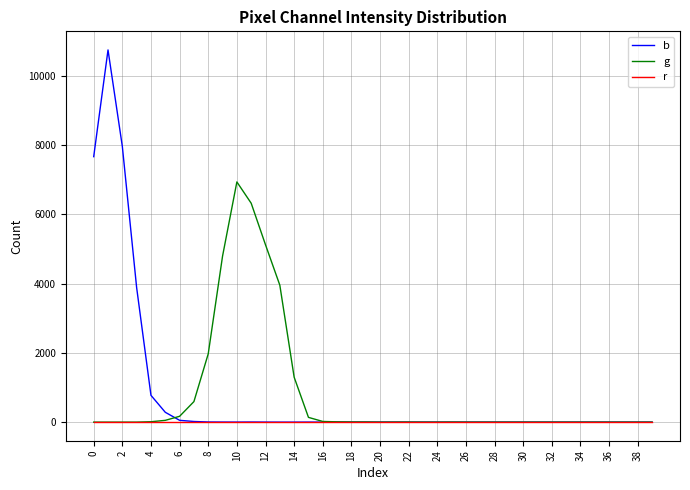

Which series has the widest spread of values?

b